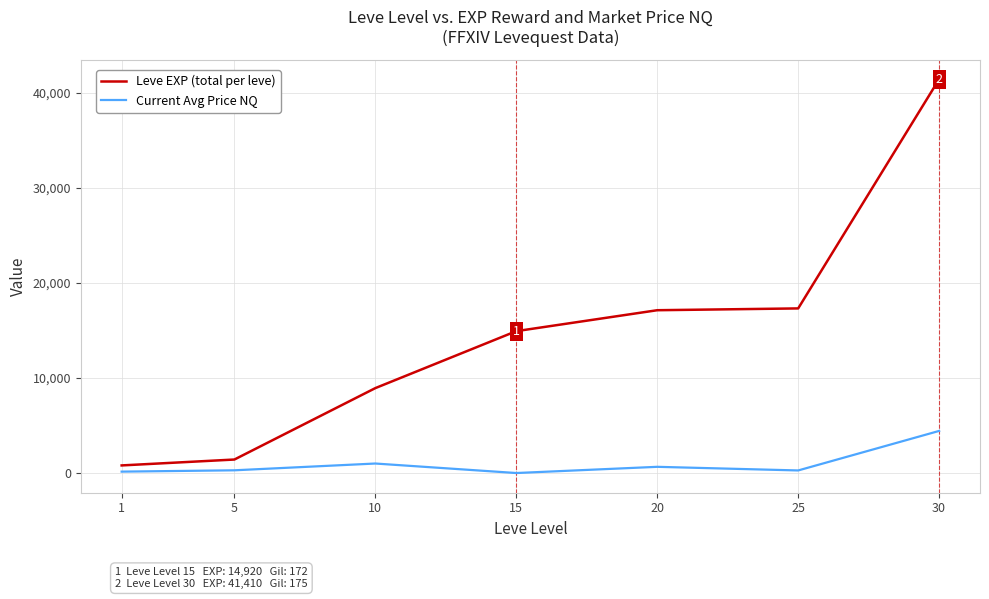

Which series has the widest spread of values?

Leve EXP (total per leve)